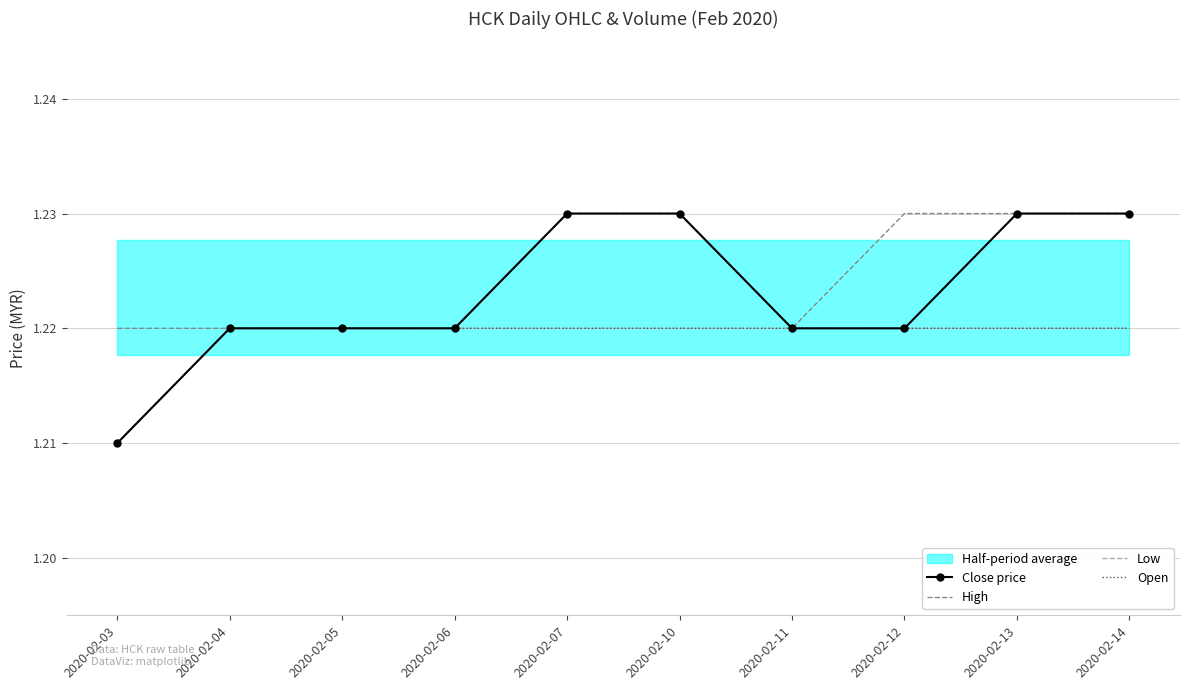

Which series changed the most between 2020-02-04 and 2020-02-12?

High